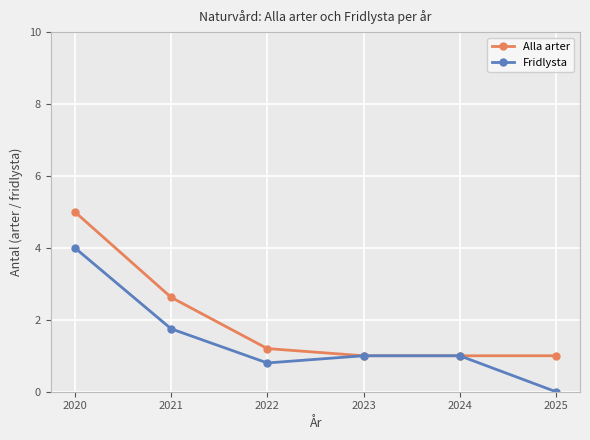

Which category has the highest value in the Fridlysta series?

2020